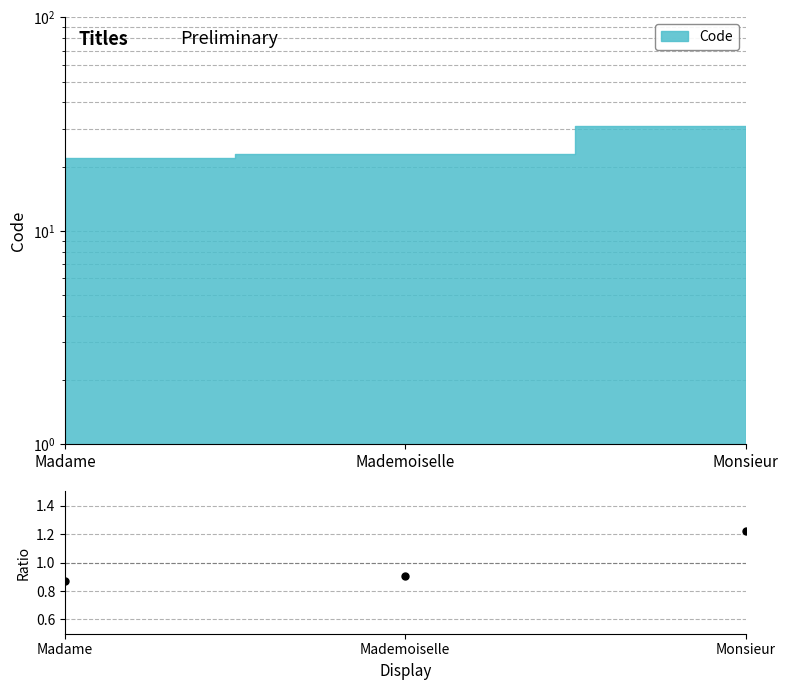

How many distinct data groups are displayed?

1